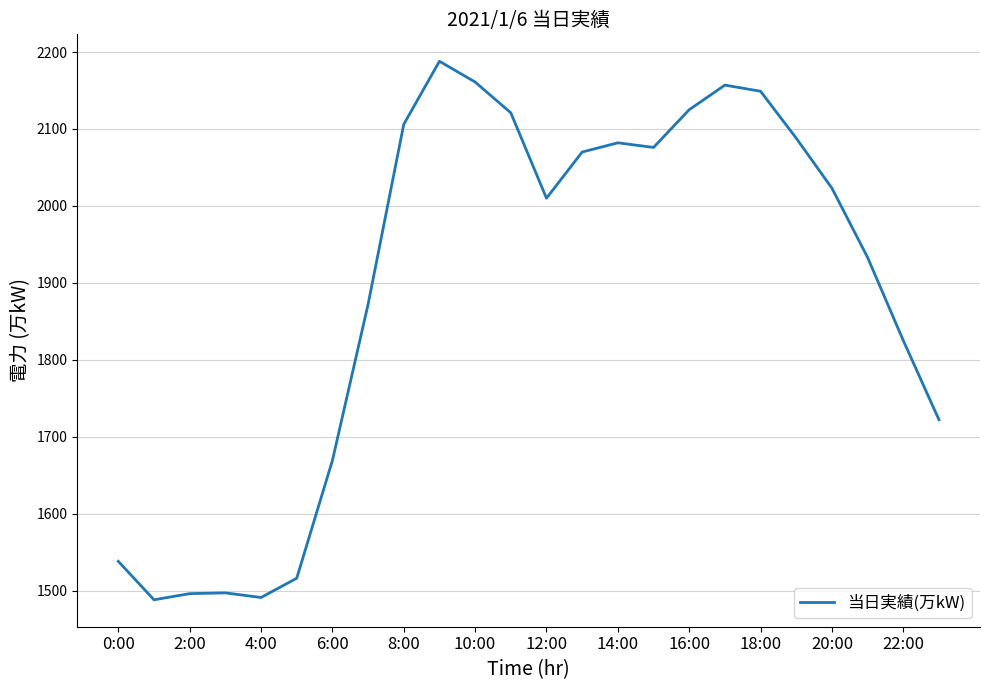

What is the minimum value shown in the chart?

1488